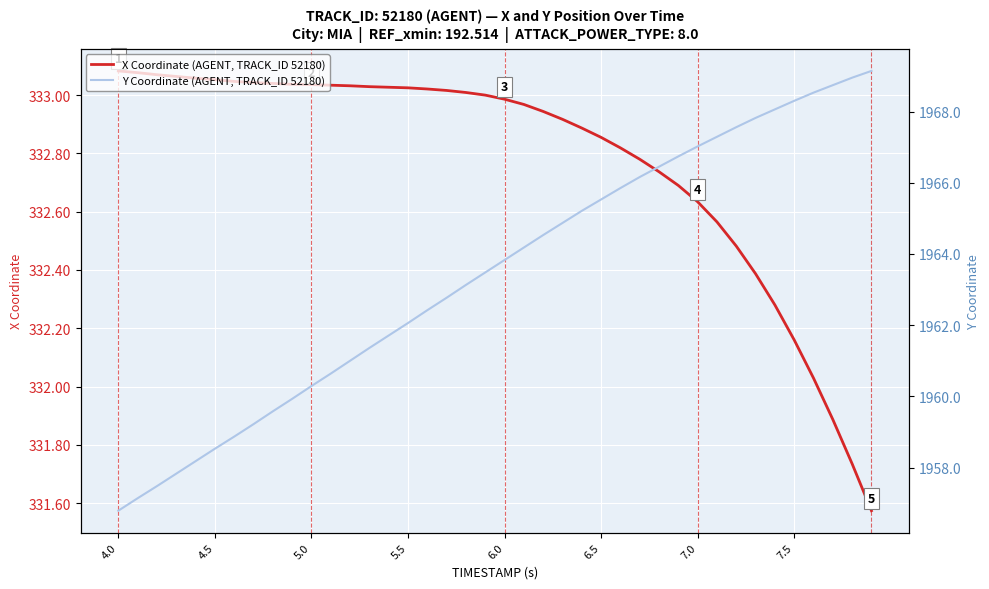

Reading right to left, list all the values displayed in this chart.

X Coordinate (AGENT, TRACK_ID 52180): 331.6	331.7	331.9	332.0	332.2	332.3	332.4	332.5	332.6	332.6	332.7	332.7	332.8	332.8	332.9	332.9	332.9	332.9	333.0	333.0	333.0	333.0	333.0	333.0	333.0	333.0	333.0	333.0	333.0	333.0	333.0	333.0	333.0	333.0	333.1	333.1	333.1	333.1	333.1	333.1
Y Coordinate (AGENT, TRACK_ID 52180): 1969.1	1969.0	1968.7	1968.5	1968.3	1968.1	1967.8	1967.6	1967.3	1967.0	1966.7	1966.5	1966.2	1965.8	1965.5	1965.2	1964.9	1964.5	1964.2	1963.8	1963.5	1963.1	1962.8	1962.4	1962.1	1961.7	1961.4	1961.0	1960.6	1960.3	1959.9	1959.6	1959.2	1958.9	1958.5	1958.2	1957.8	1957.5	1957.1	1956.8